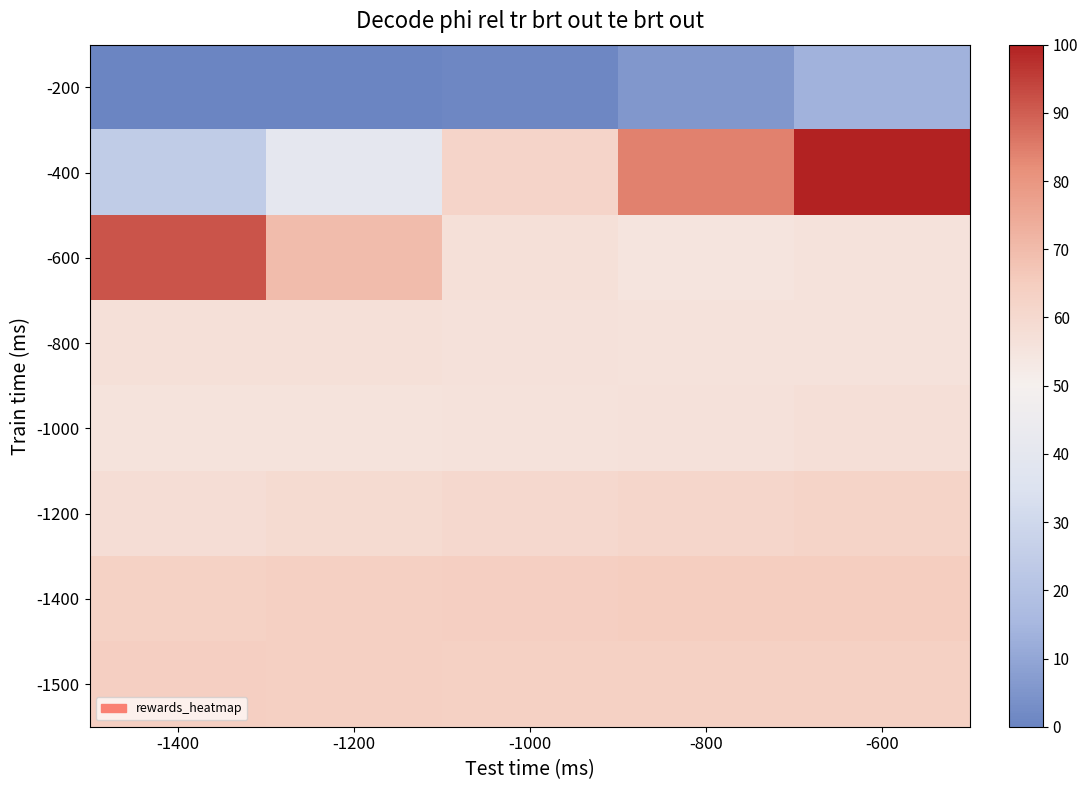

At how many categories does at least one series exceed 96?

1